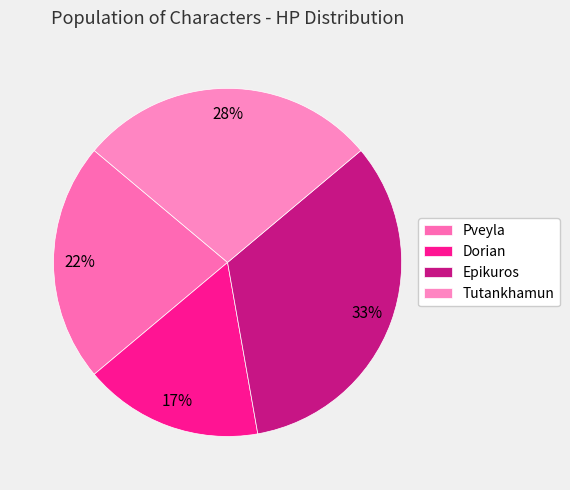

Which category has the biggest portion of the pie?

Epikuros